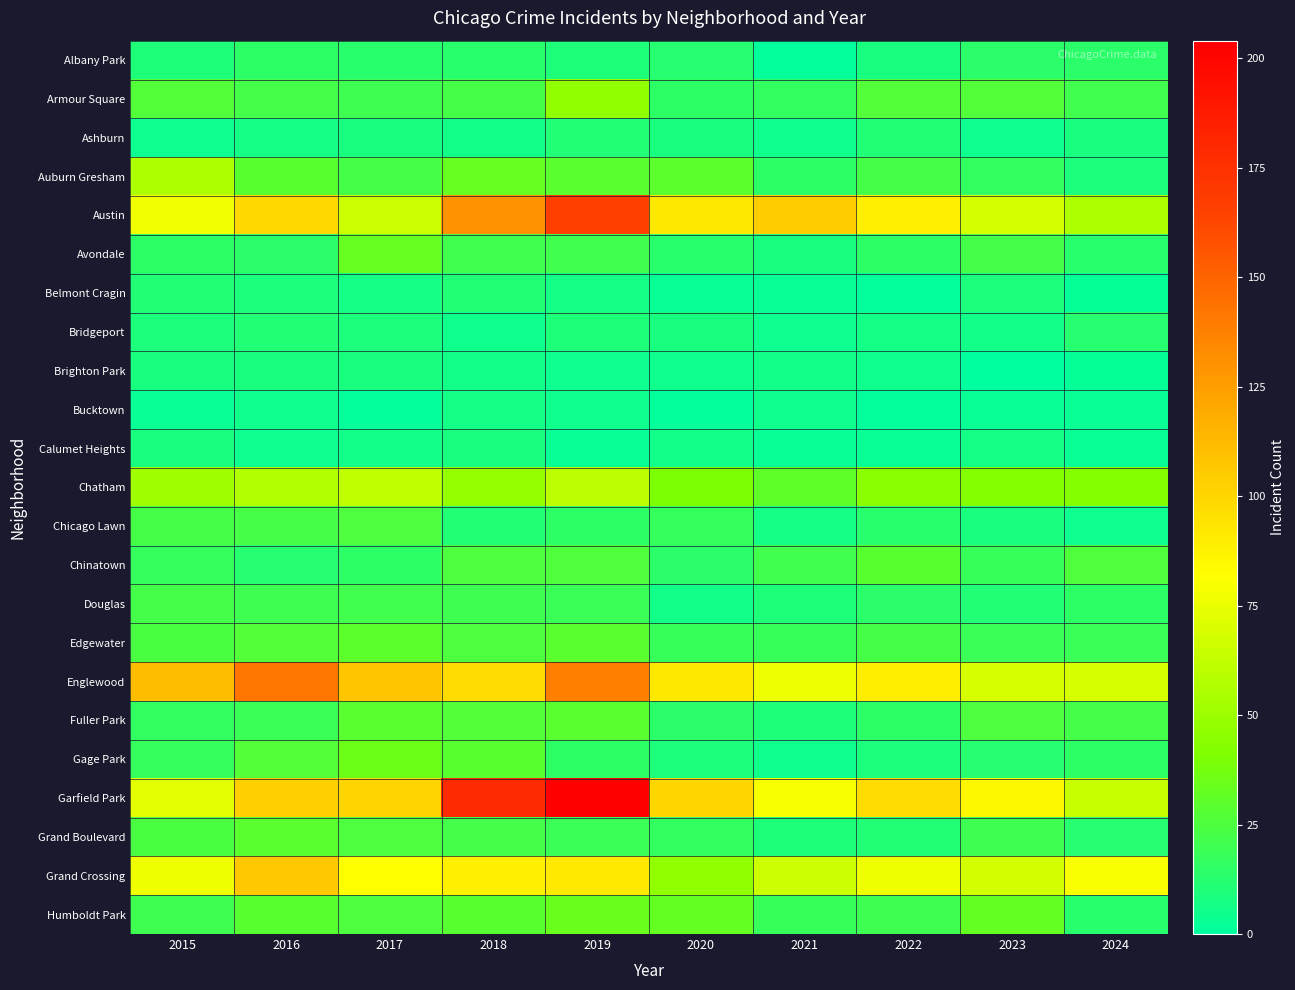

What is the difference between the second highest and minimum values in the Grand Boulevard series?

15